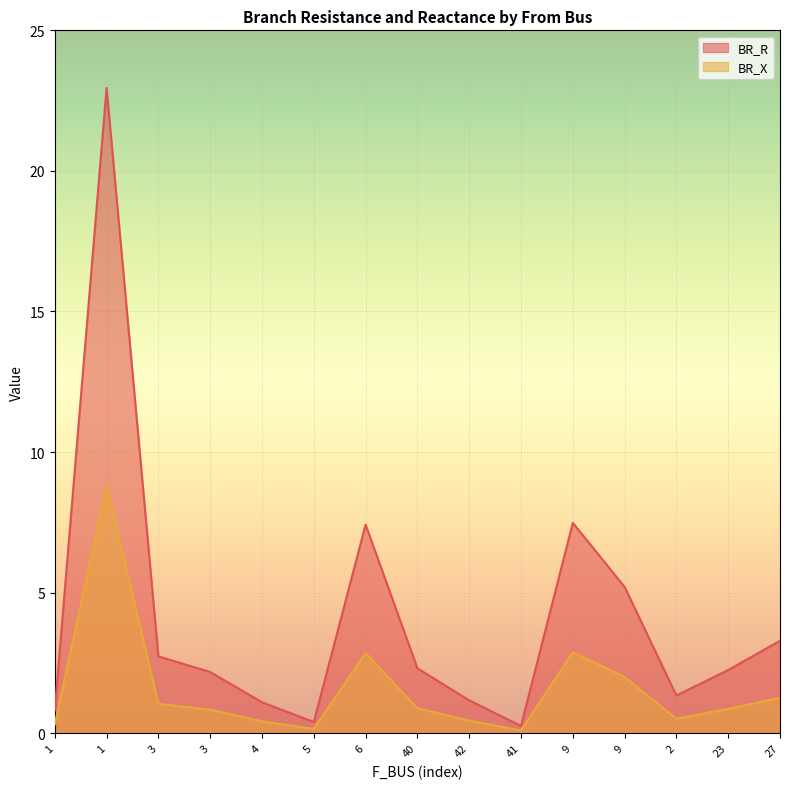

Rank the series by their average value, from lowest to highest.

BR_X, BR_R